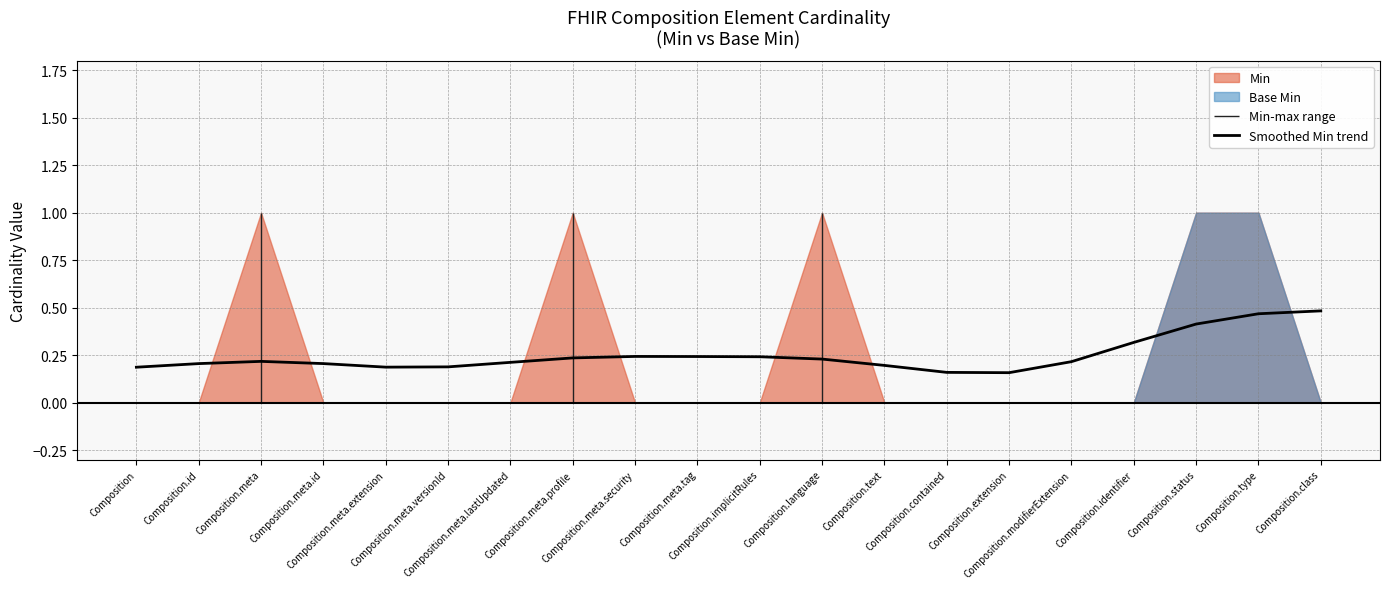

Reading left to right, list all the values displayed in this chart.

0.2	0.2	0.2	0.2	0.2	0.2	0.2	0.2	0.2	0.2	0.2	0.2	0.2	0.2	0.2	0.2	0.3	0.4	0.5	0.5